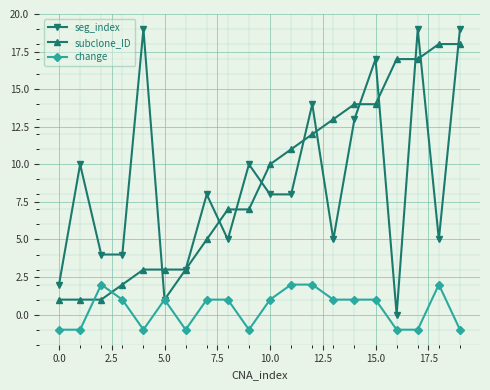

How many data points does each series have?

20